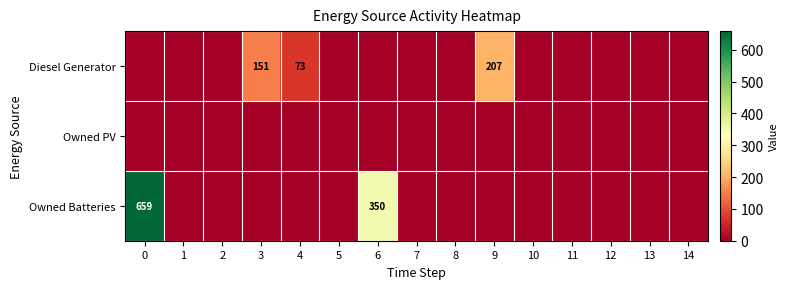

At how many categories does at least one series exceed 257?

2